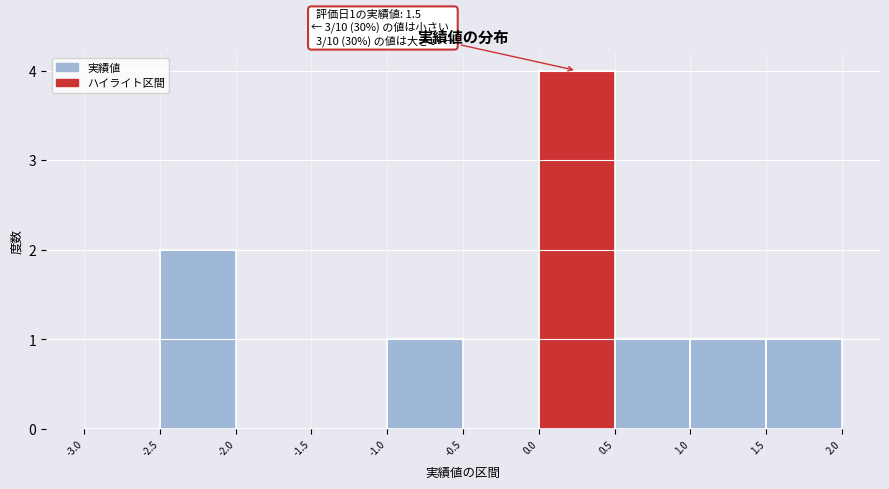

Over which range of the x-axis is the bar tallest?

0.0 to 0.5